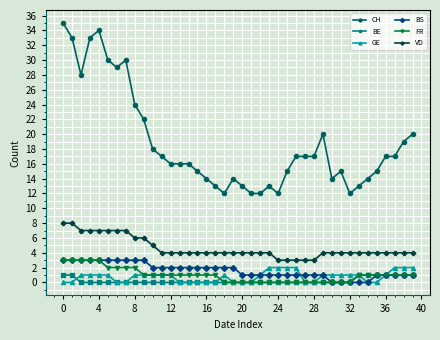

True or false: BS and CH intersect in this chart.

False